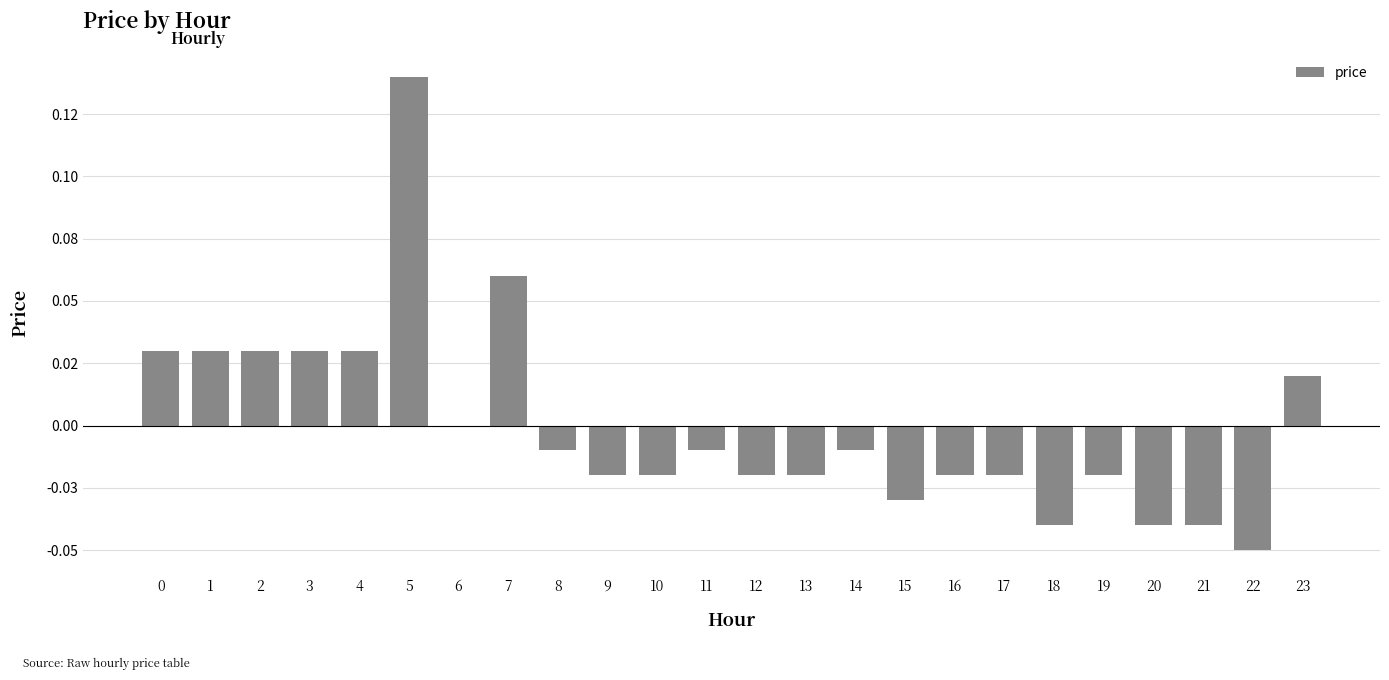

Rank the categories by value from lowest to highest.

22, 18, 20, 21, 15, 9, 10, 12, 13, 16, 17, 19, 8, 11, 14, 6, 23, 0, 1, 2, 3, 4, 7, 5